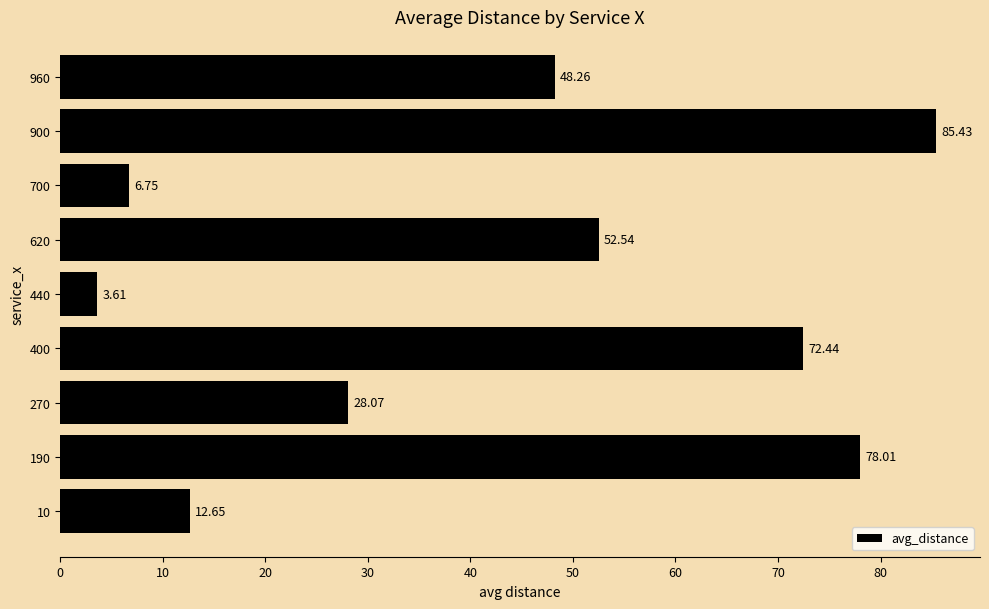

Between 700 and 620, which is larger?

620